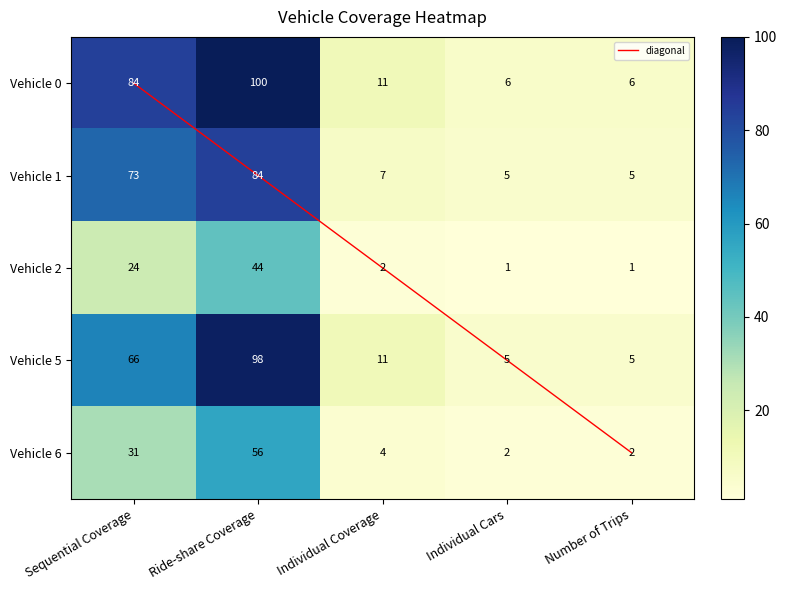

How many values in the 2 series are below 4?

2